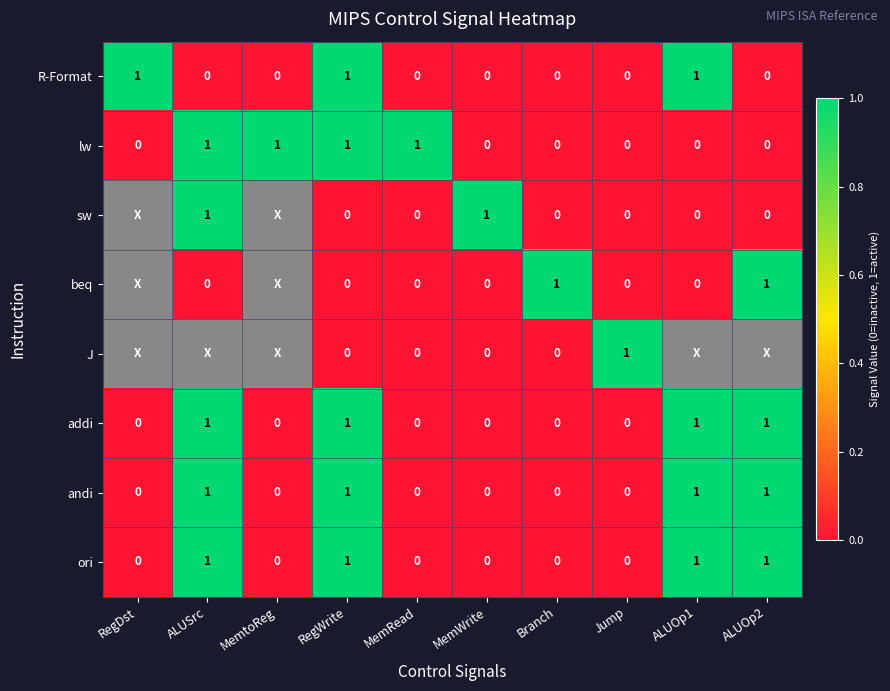

How many data points does each series have?

10